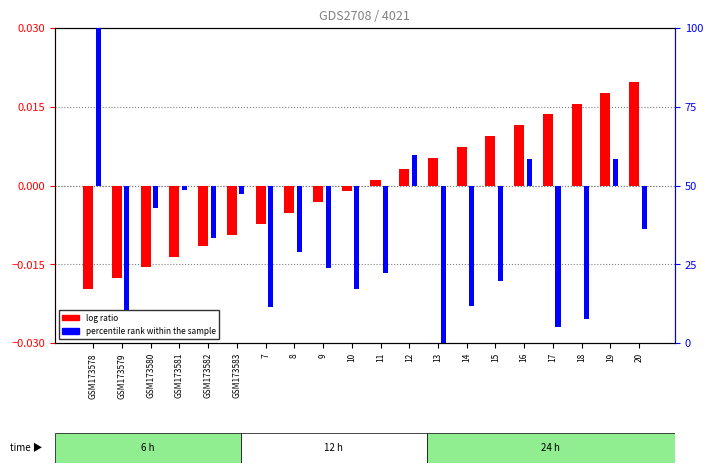

What are all the series names shown in the legend?

log ratio, percentile rank within the sample